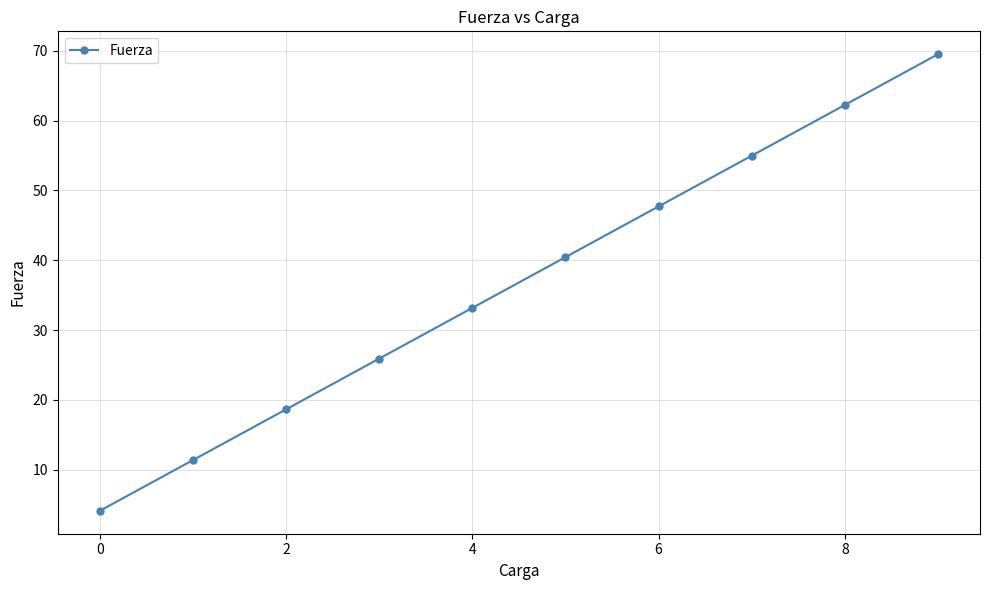

What is the sum of all values?

368.1